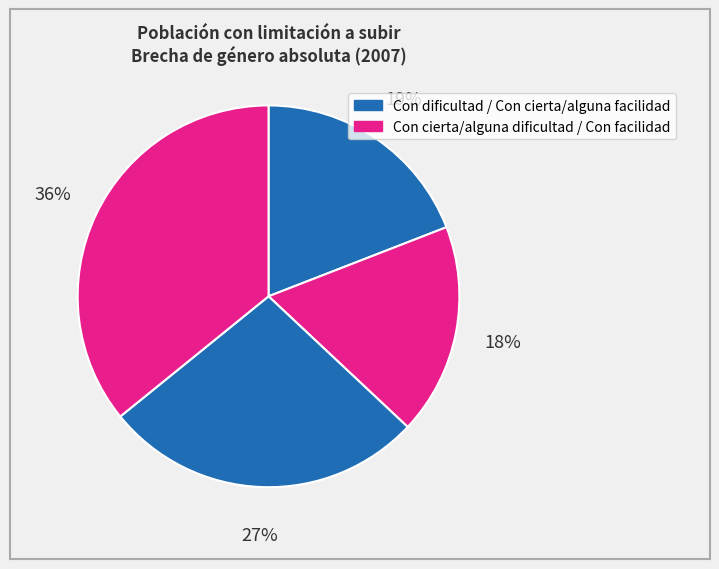

What is the largest slice in the pie chart?

Con facilidad